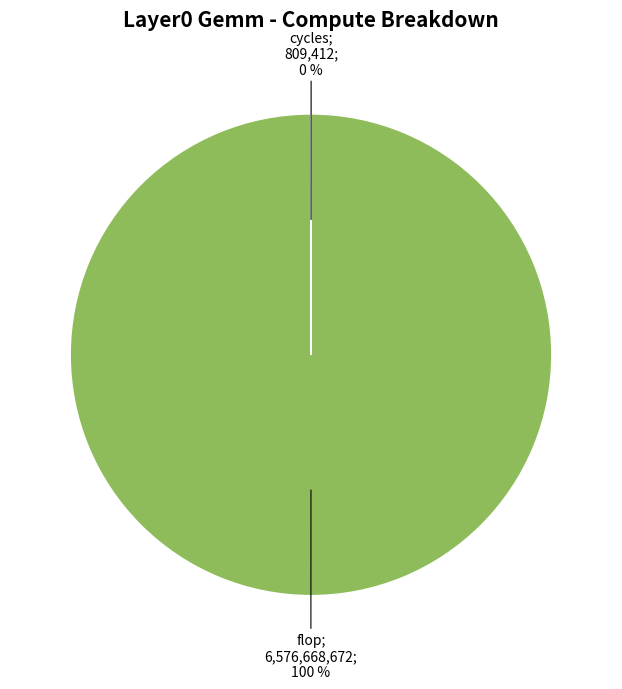

Does any single category account for the majority?

Yes